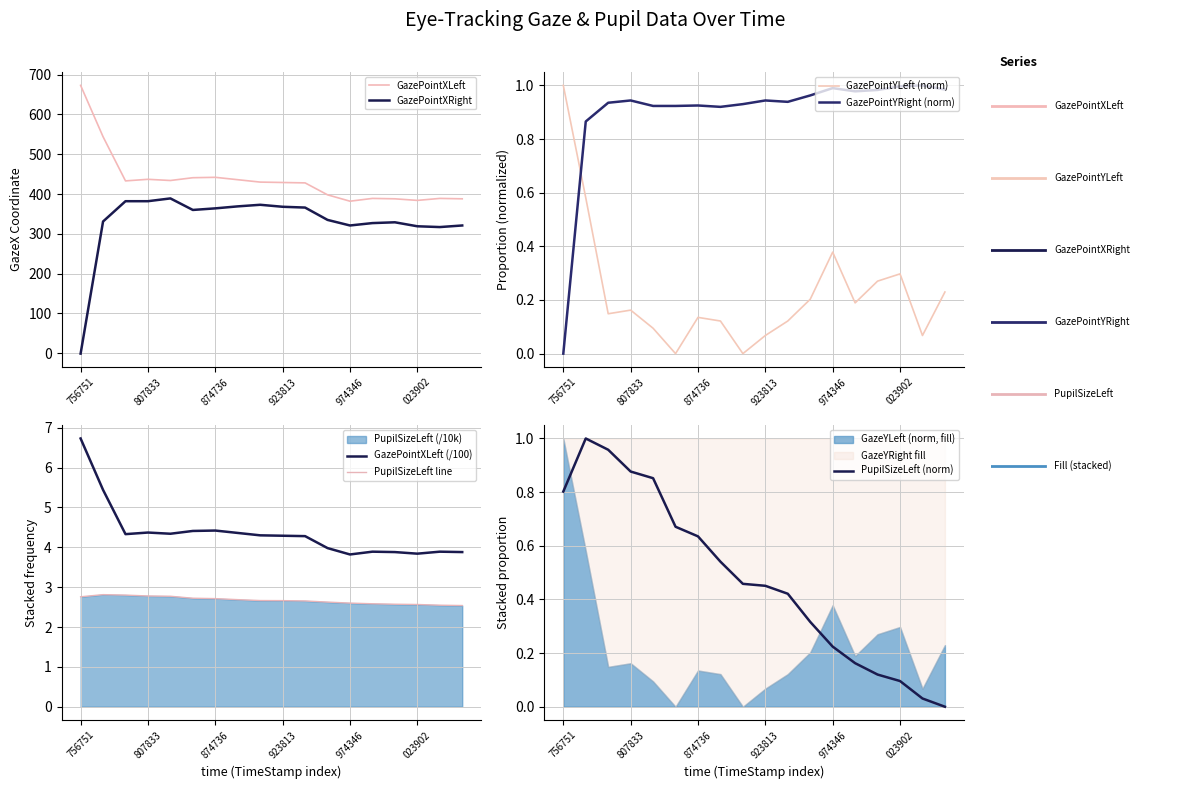

At which label does GazePointXRight reach its minimum?

756751